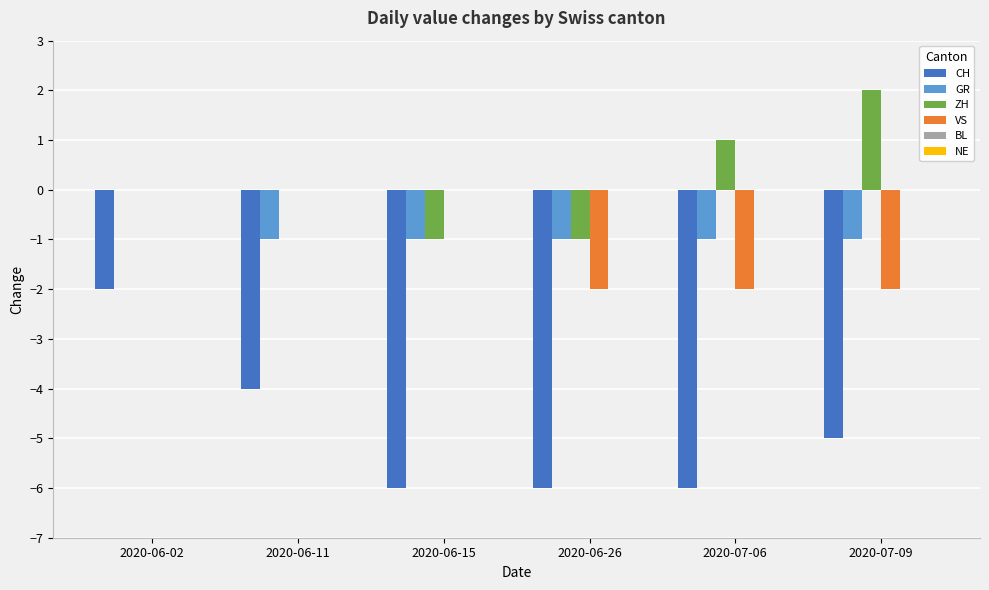

What is the sum of all VS values?

-6